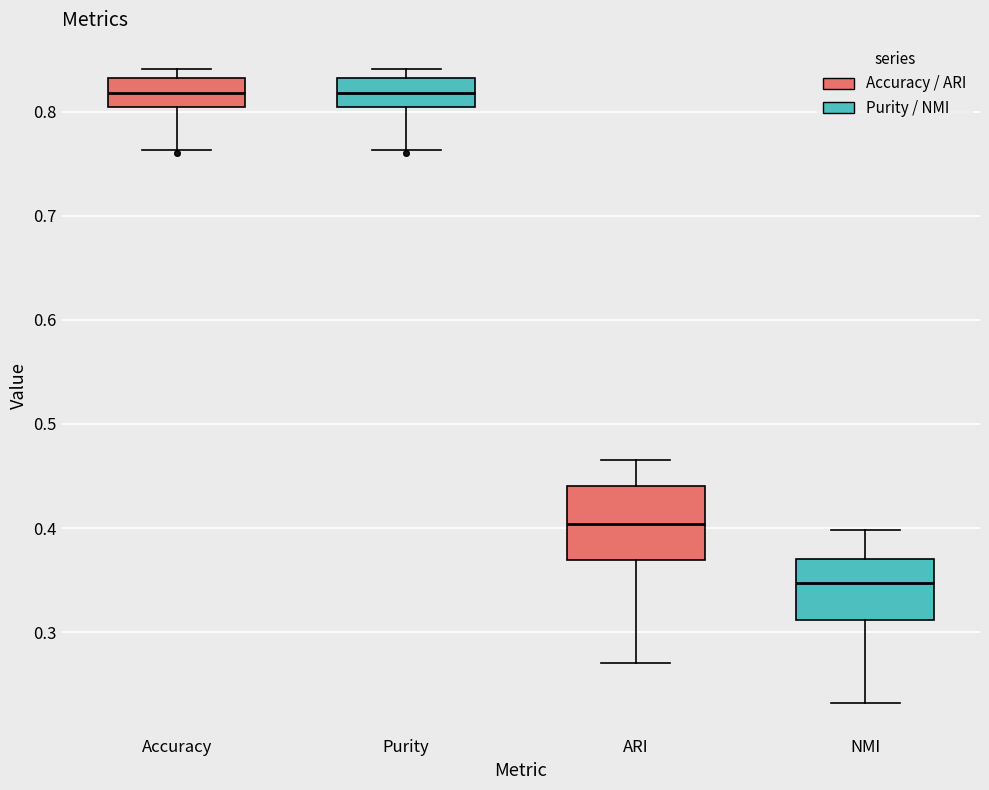

Reading left to right, read every box against the y-axis: the position of its median line, the range the box covers, and the ends of its whiskers. The values are not printed on the chart, so give them approximately, as read against the axis.

Accuracy: median 0.82, box 0.80 to 0.83, whiskers 0.76 to 0.84
Purity: median 0.82, box 0.80 to 0.83, whiskers 0.76 to 0.84
ARI: median 0.40, box 0.37 to 0.44, whiskers 0.27 to 0.46
NMI: median 0.35, box 0.31 to 0.37, whiskers 0.23 to 0.40